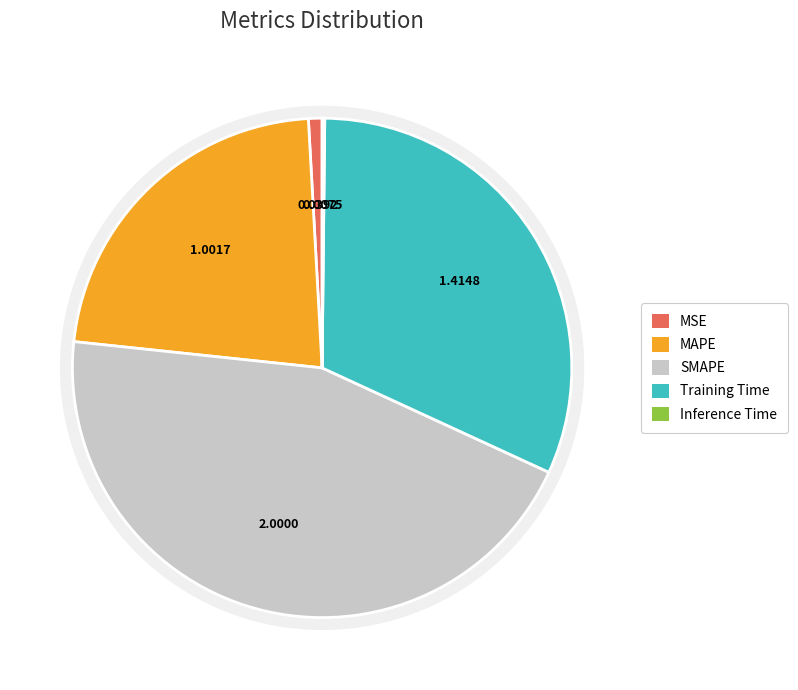

Is SMAPE the majority of the pie?

No